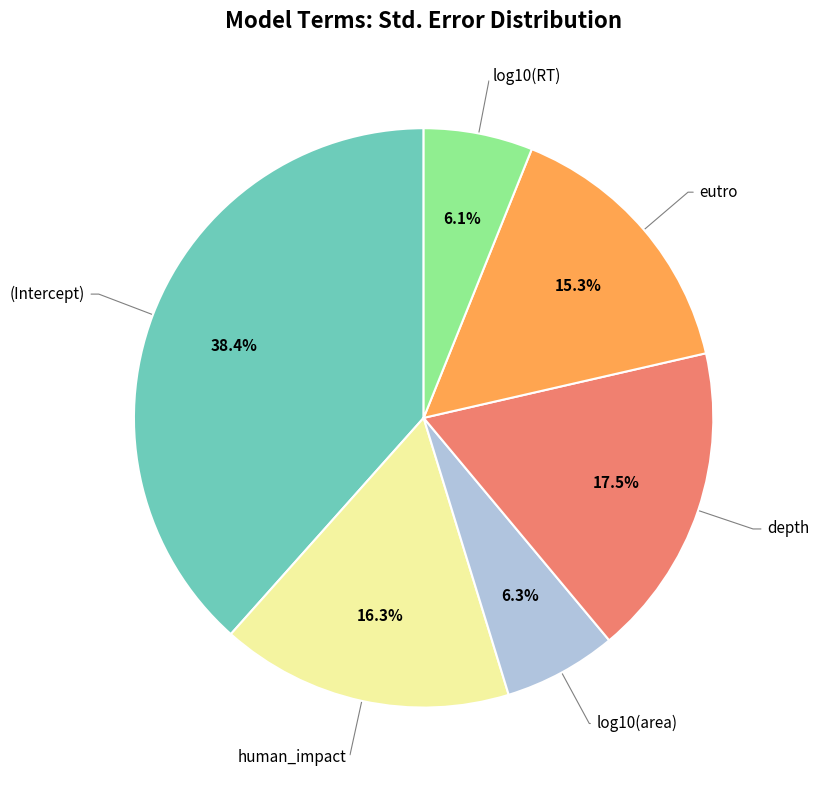

Is there a majority slice in this chart?

No